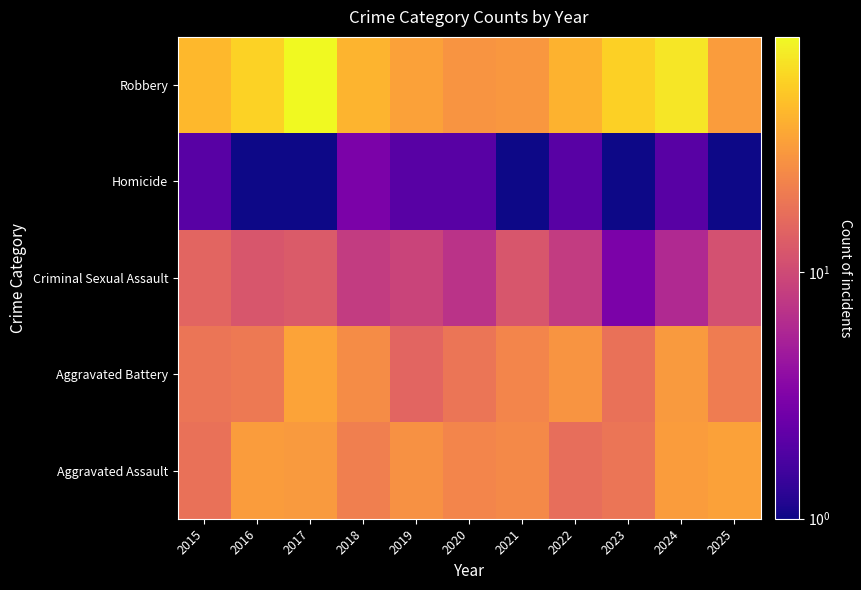

At which category does the chart reach its peak across all series?

2017